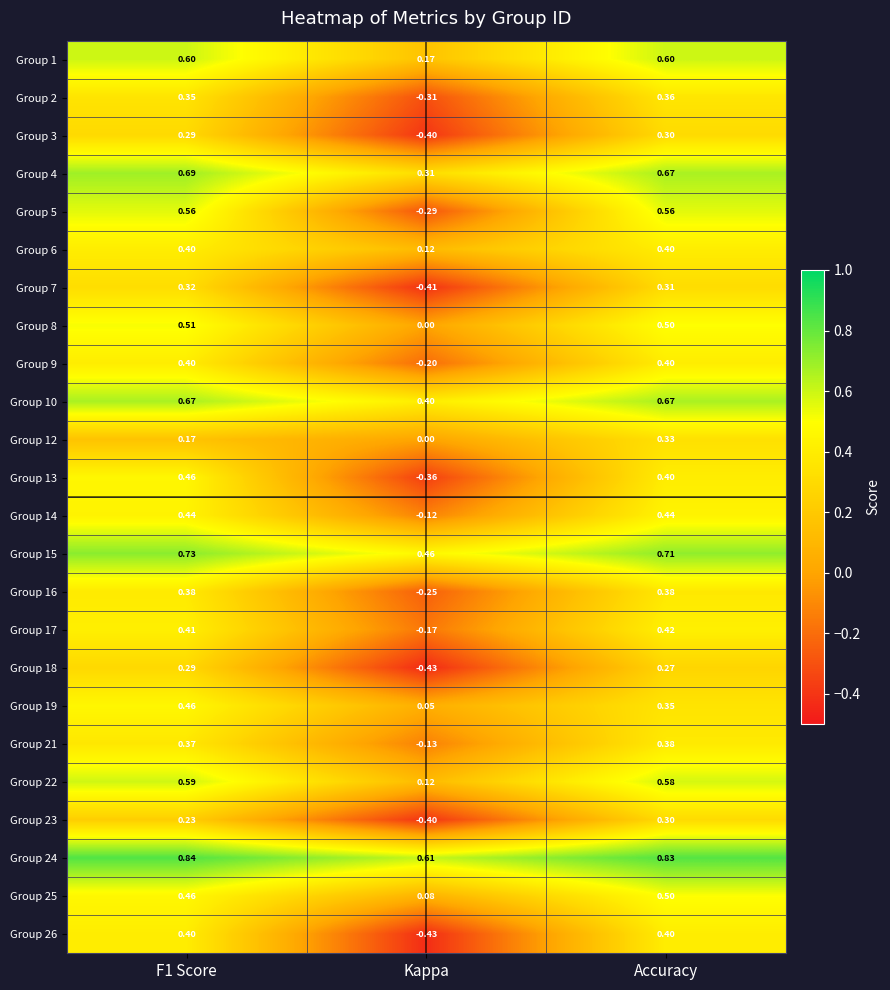

At which label is Group 18 closest to 0?

Accuracy